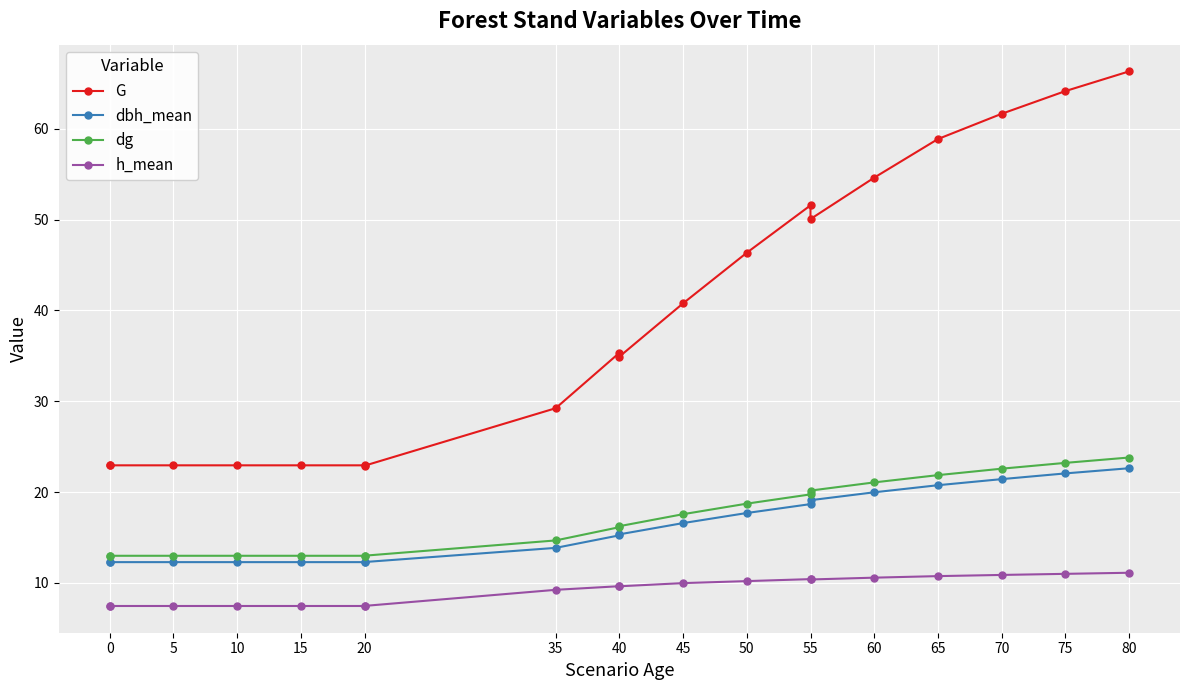

List the series in order of their peak value, lowest first.

h_mean, dbh_mean, dg, G